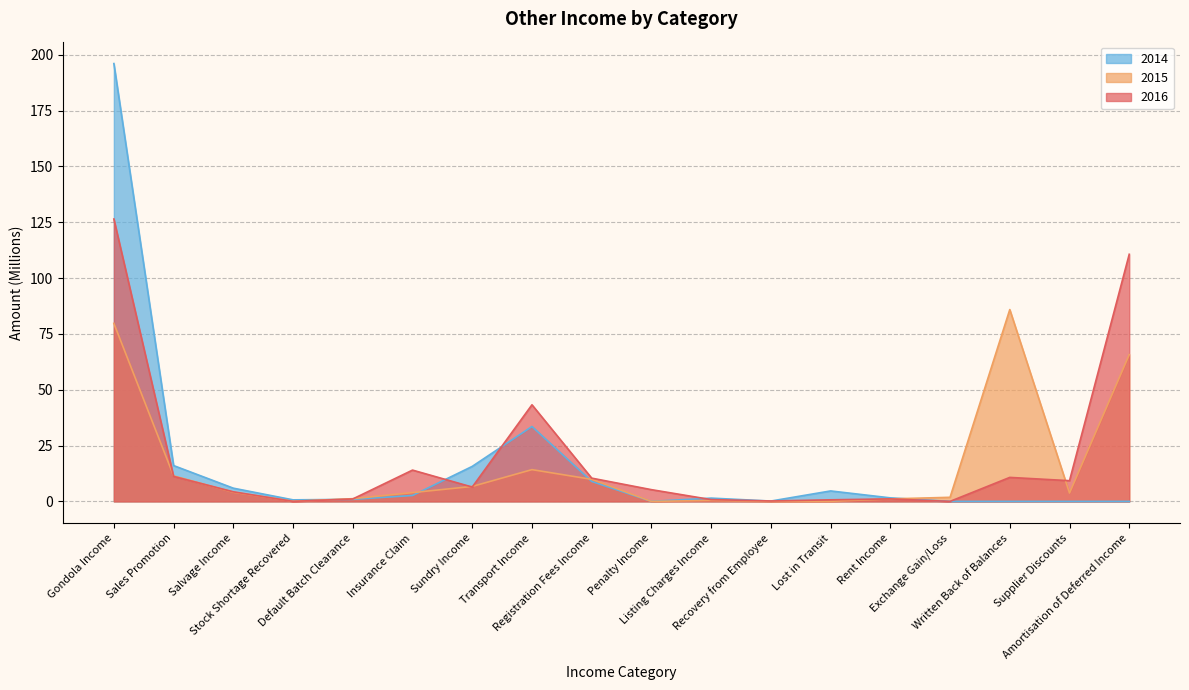

Read the 2016 value at Rent Income.

1.1